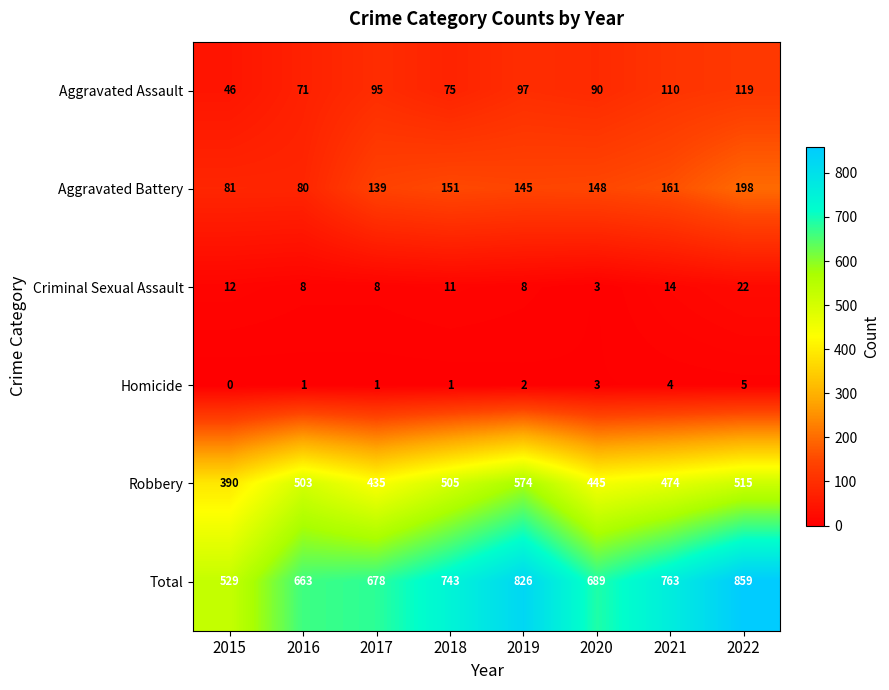

At which category is the sum across all series the highest?

2022